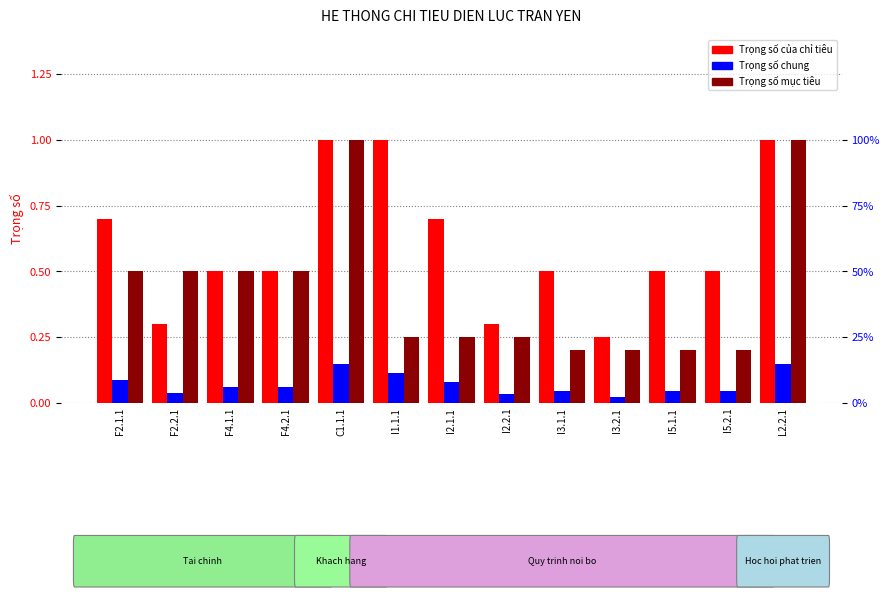

Reading right to left, extract all data points from this chart.

Trọng số của chỉ tiêu: 1.0	0.5	0.5	0.2	0.5	0.3	0.7	1.0	1.0	0.5	0.5	0.3	0.7
Trọng số chung: 0.1	0.0	0.0	0.0	0.0	0.0	0.1	0.1	0.1	0.1	0.1	0.0	0.1
Trọng số mục tiêu: 1.0	0.2	0.2	0.2	0.2	0.2	0.2	0.2	1.0	0.5	0.5	0.5	0.5